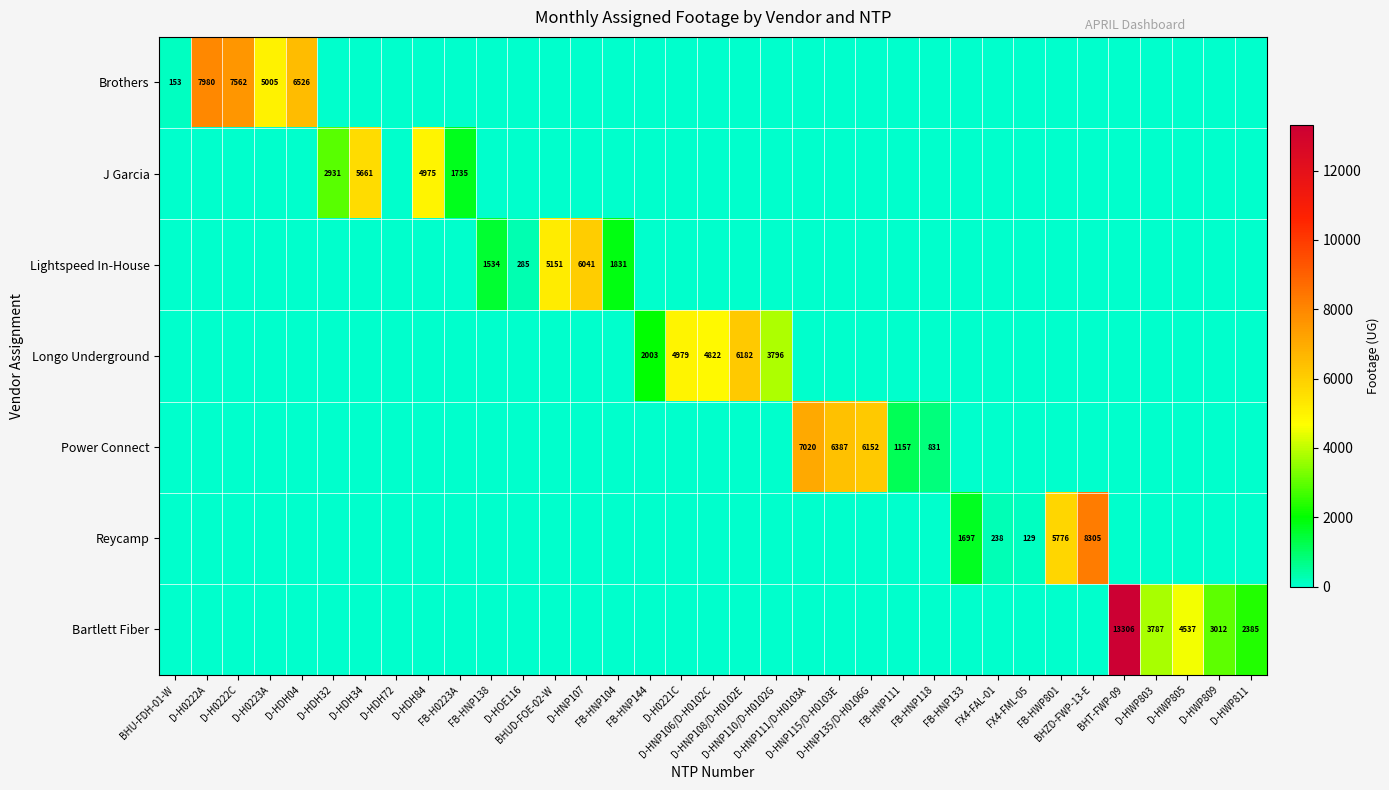

At which label does Lightspeed In-House reach its peak?

D-HNP107